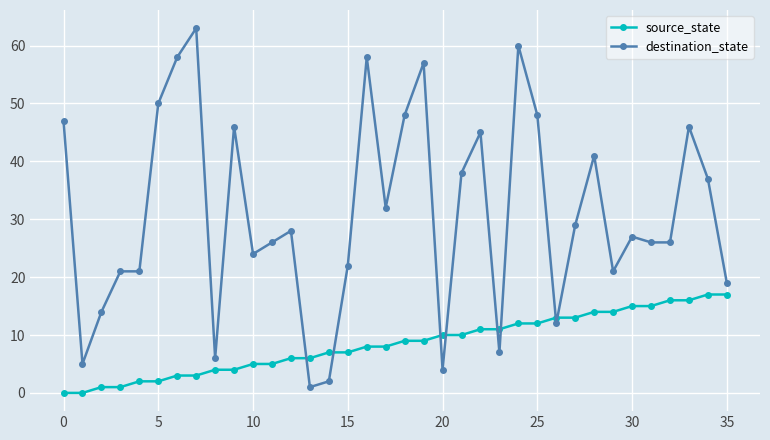

Reading right to left, transcribe all the data shown in this chart.

source_state: 17	17	16	16	15	15	14	14	13	13	12	12	11	11	10	10	9	9	8	8	7	7	6	6	5	5	4	4	3	3	2	2	1	1	0	0
destination_state: 19	37	46	26	26	27	21	41	29	12	48	60	7	45	38	4	57	48	32	58	22	2	1	28	26	24	46	6	63	58	50	21	21	14	5	47